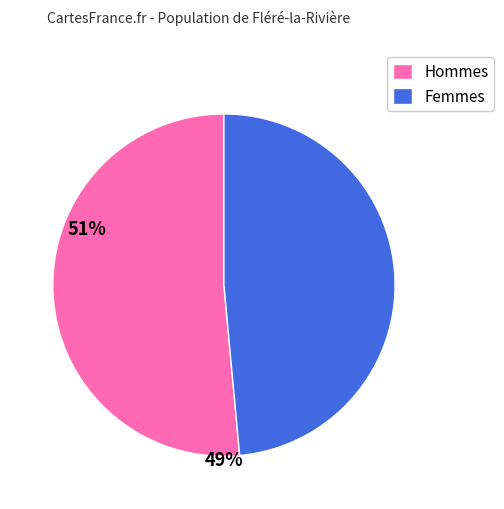

Combined, do Femmes and Hommes account for over 50%?

Yes